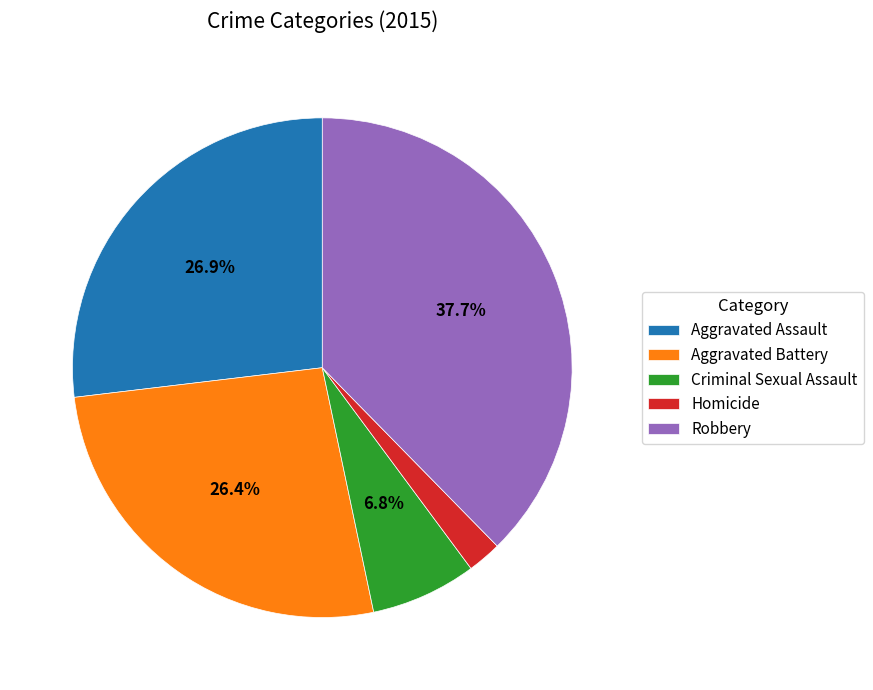

What is the smallest slice in the pie chart?

Homicide